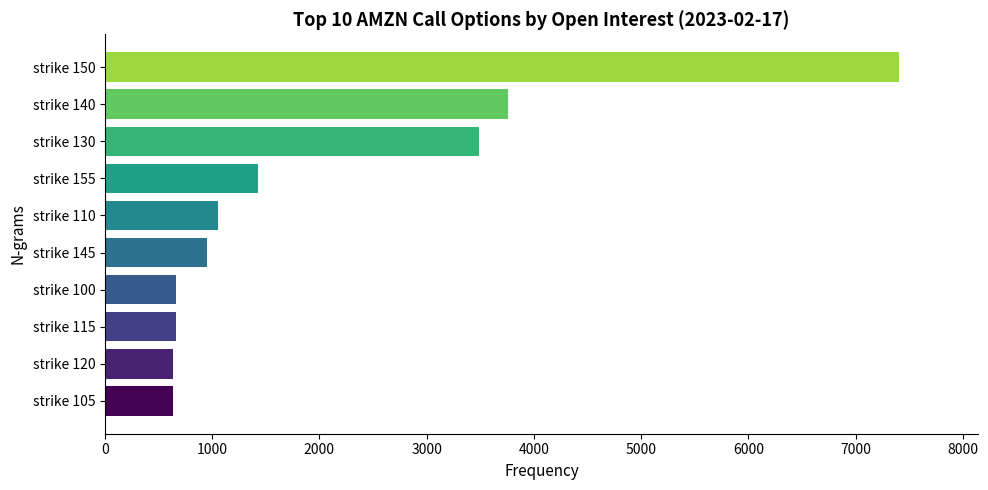

What is the difference between the second highest and minimum values?

3117